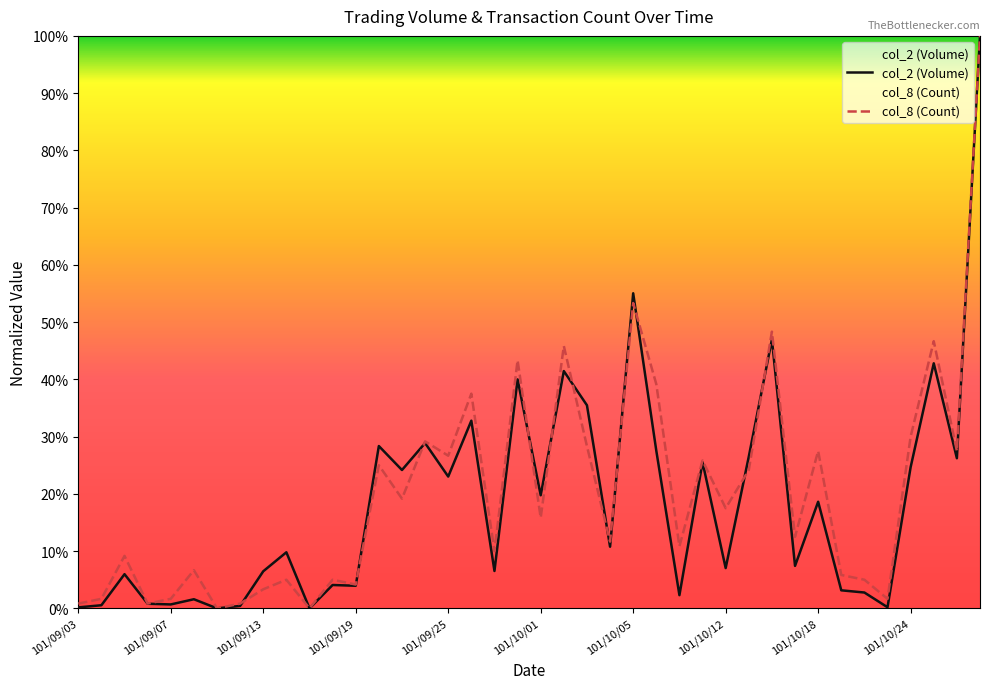

What is the sum of the col_2 values at 101/10/03 and 101/09/20?

63.8